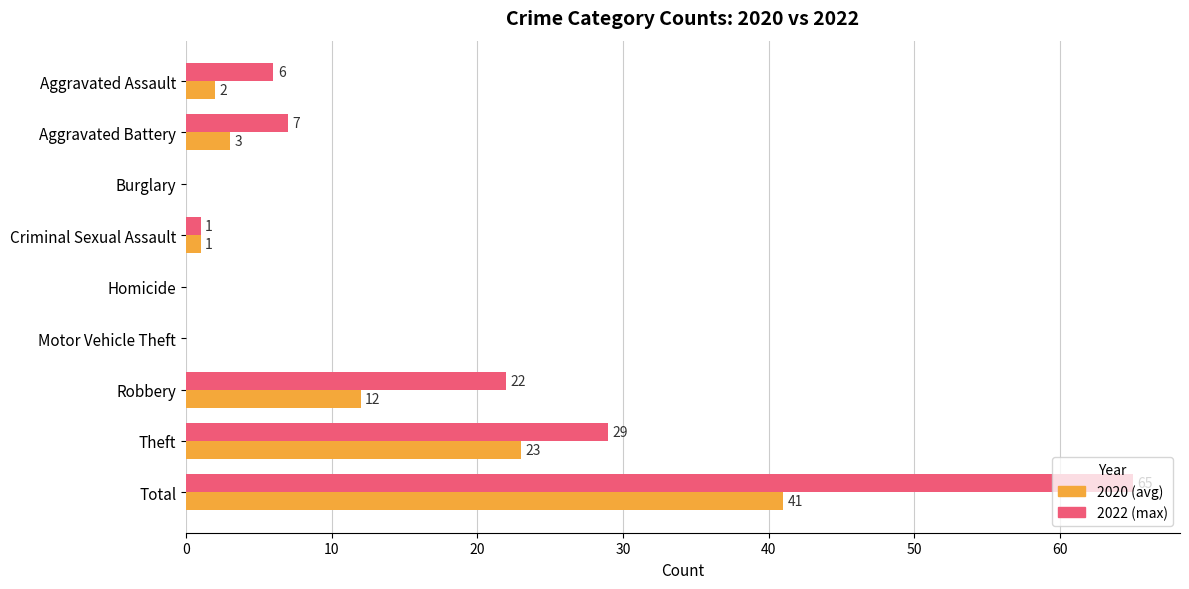

Which category has the highest value across all series?

Total